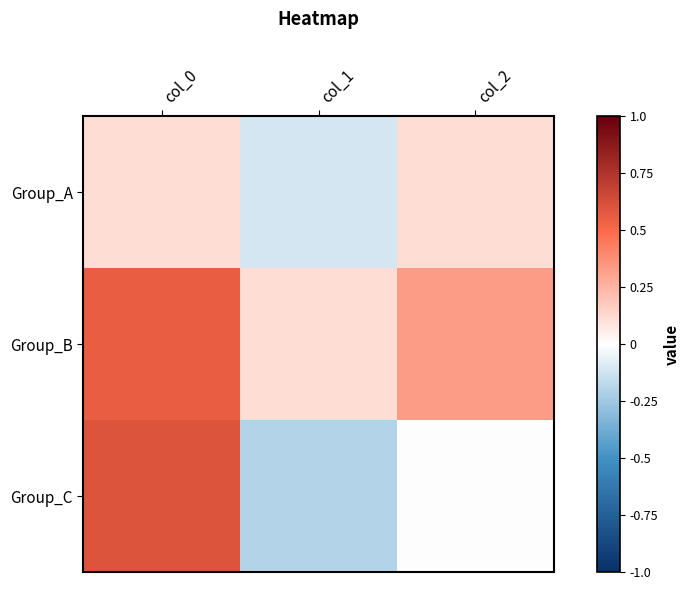

What is the total value across all series at col_2?

0.4